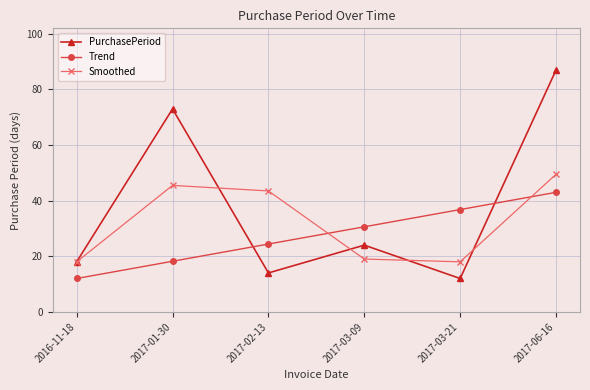

Which series changed the most between 2017-02-13 and 2017-03-09?

Smoothed